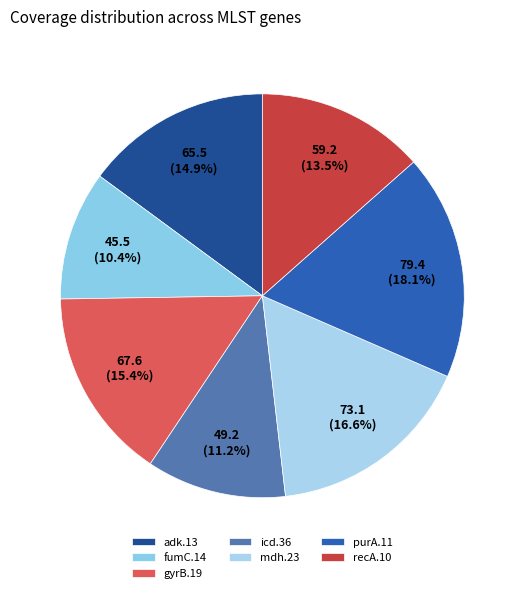

Approximately how many times larger is the value at fumC.14 compared to purA.11?

0.6